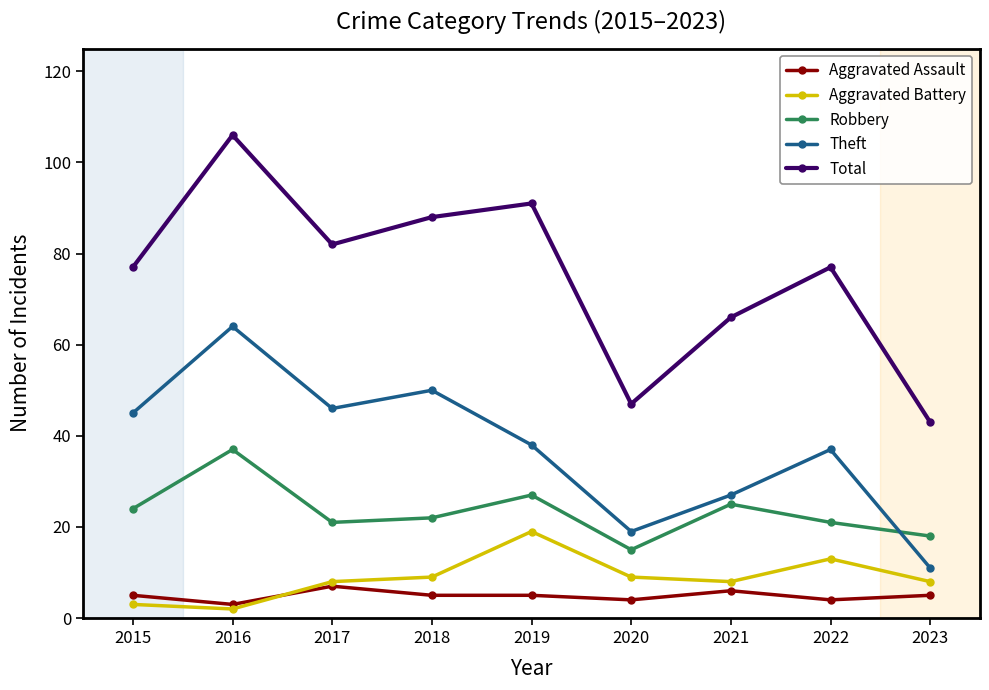

The Theft series shows 4 at 2020. True or false?

False